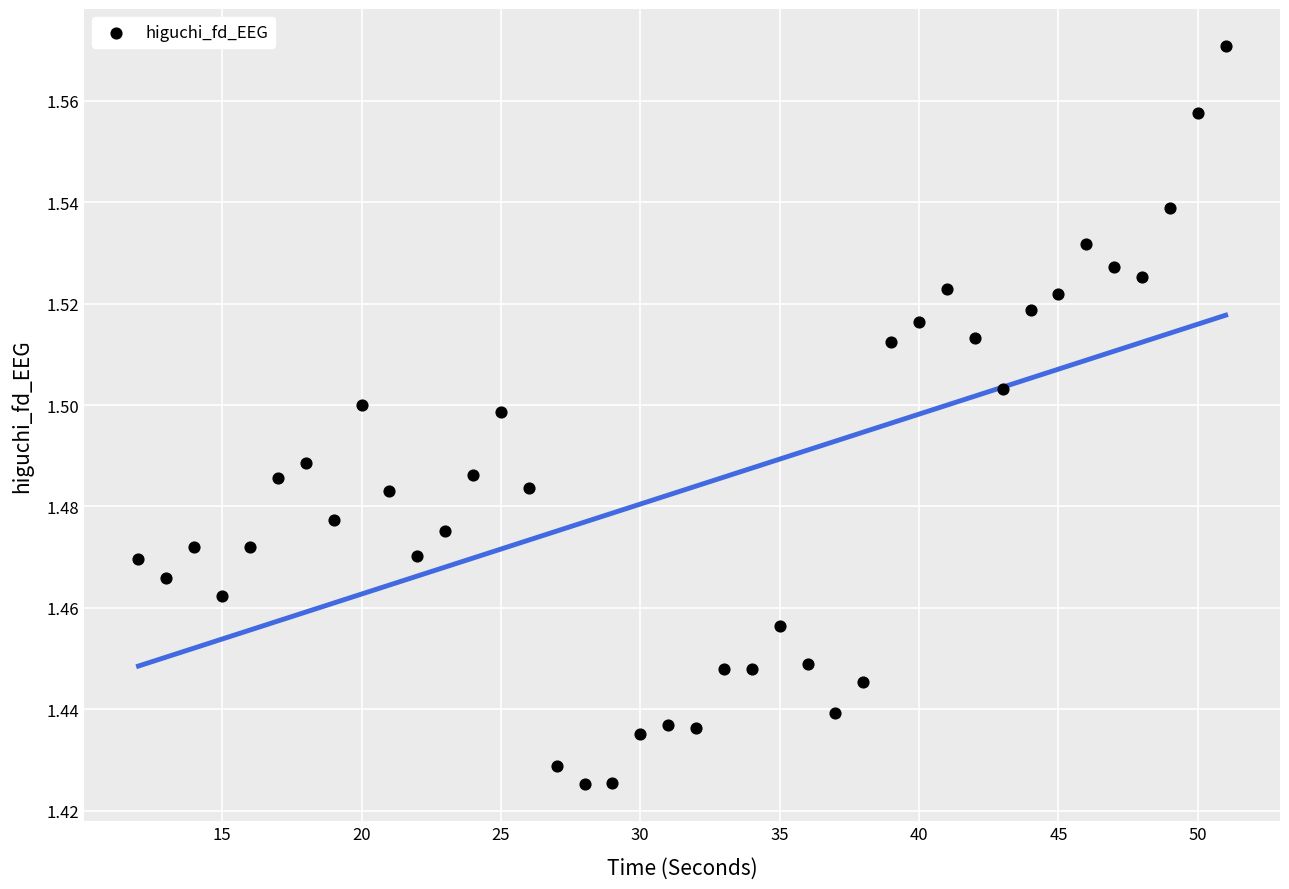

What is the range of X values (max minus min)?

39.0